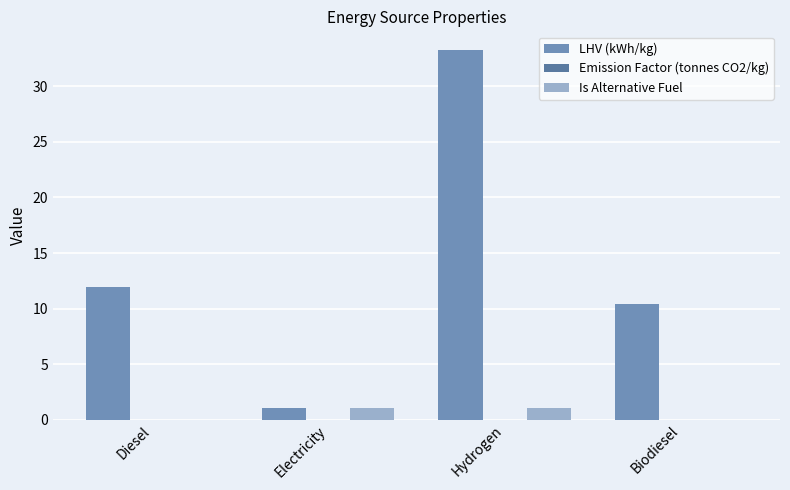

Count the number of data series in this chart.

3